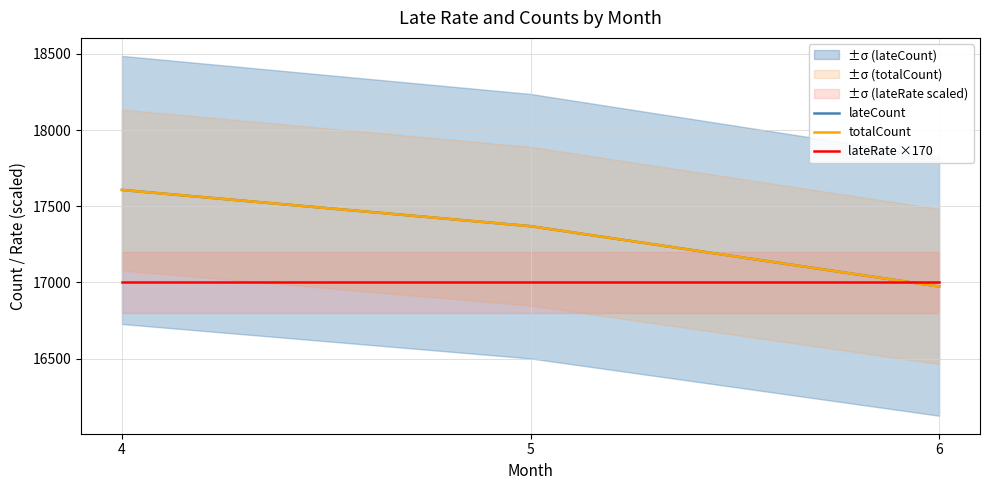

At how many categories does at least one series exceed 17564?

1